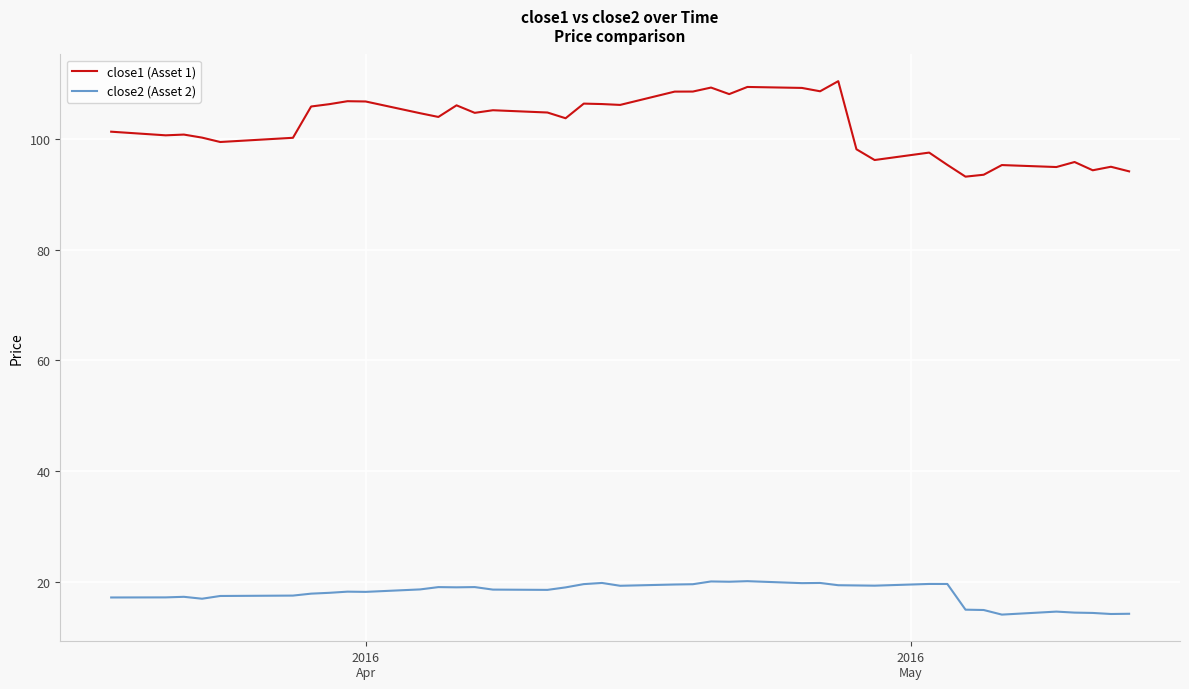

Which series has the largest total across all categories?

close1 (Asset 1)